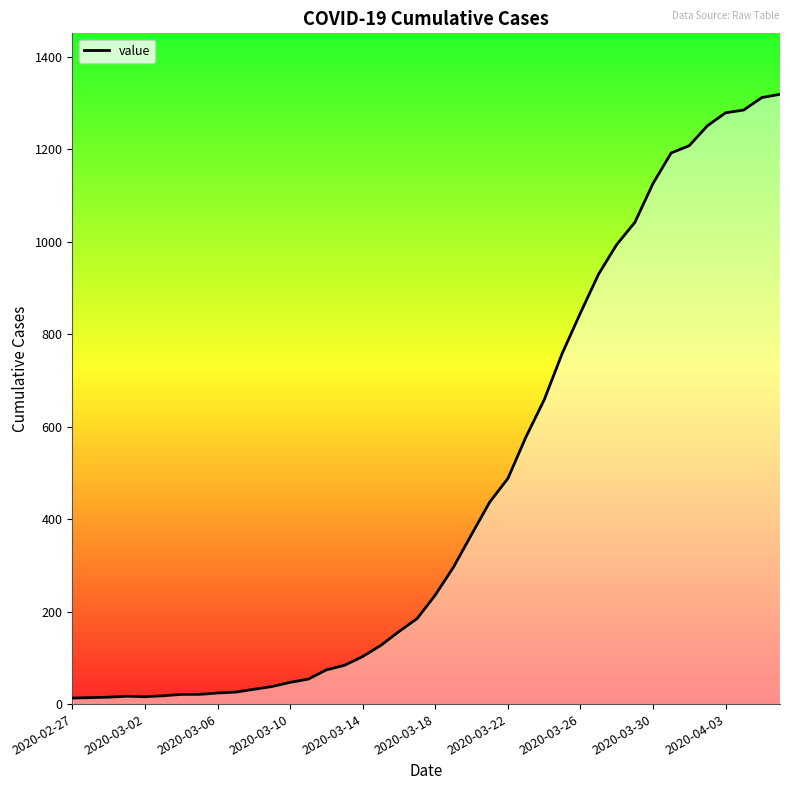

What is the difference between the maximum and minimum values?

1306